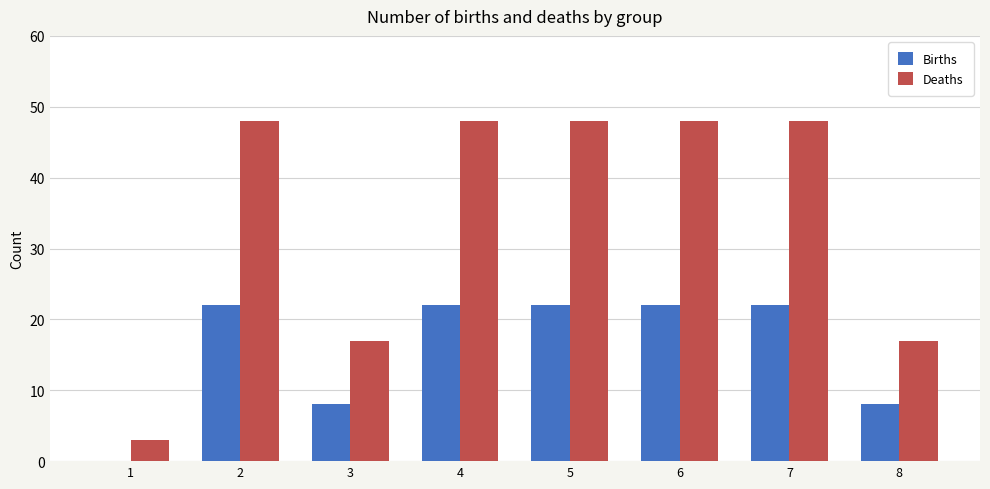

Which series has the widest spread of values?

Deaths